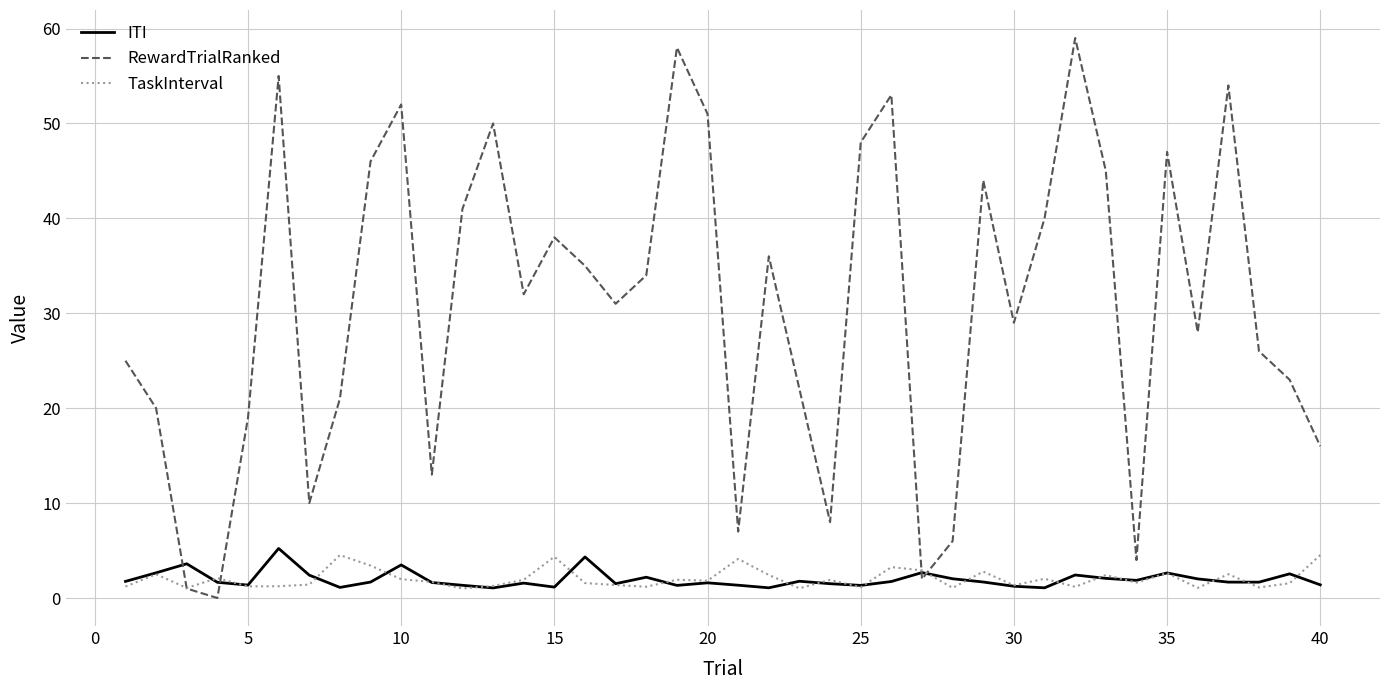

Which series has the largest total across all categories?

RewardTrialRanked